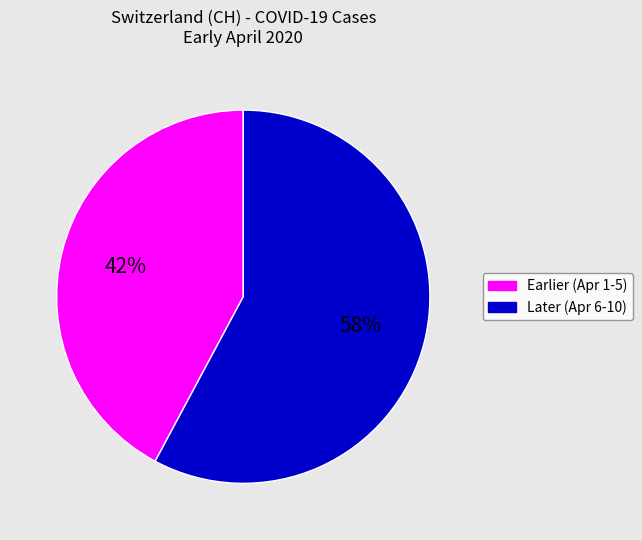

To the nearest percent, what is the difference between the largest and smallest slice percentages?

16%